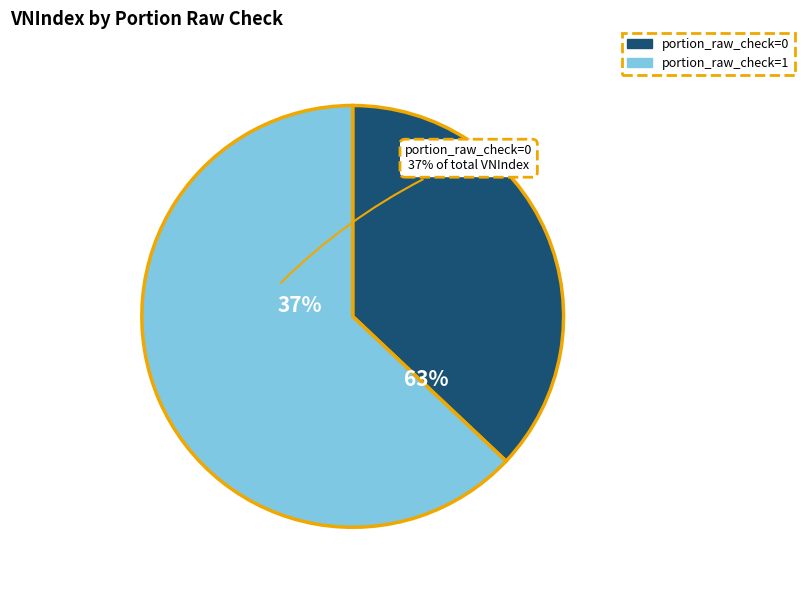

Combined, do portion_raw_check=1 and portion_raw_check=0 account for over 50%?

Yes